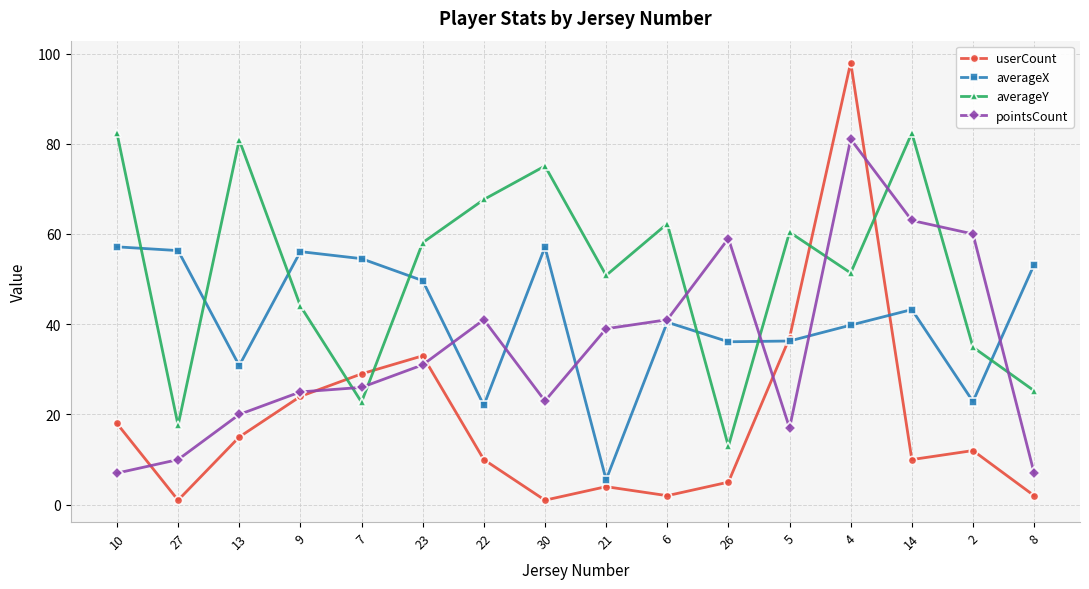

At 9, list the series in order from smallest to largest.

userCount, pointsCount, averageY, averageX